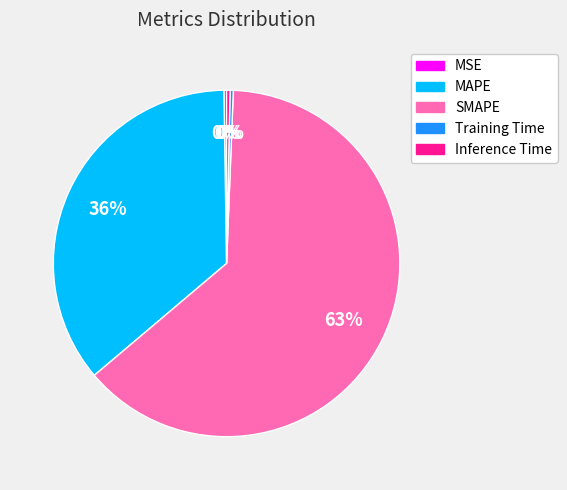

To the nearest percent, what is the difference between the Training Time and MAPE slice percentages?

36%